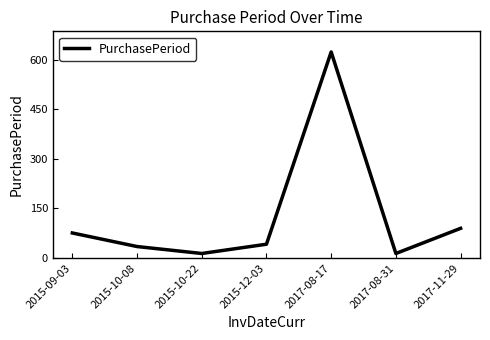

Which category has the highest value across all series?

2017-08-17